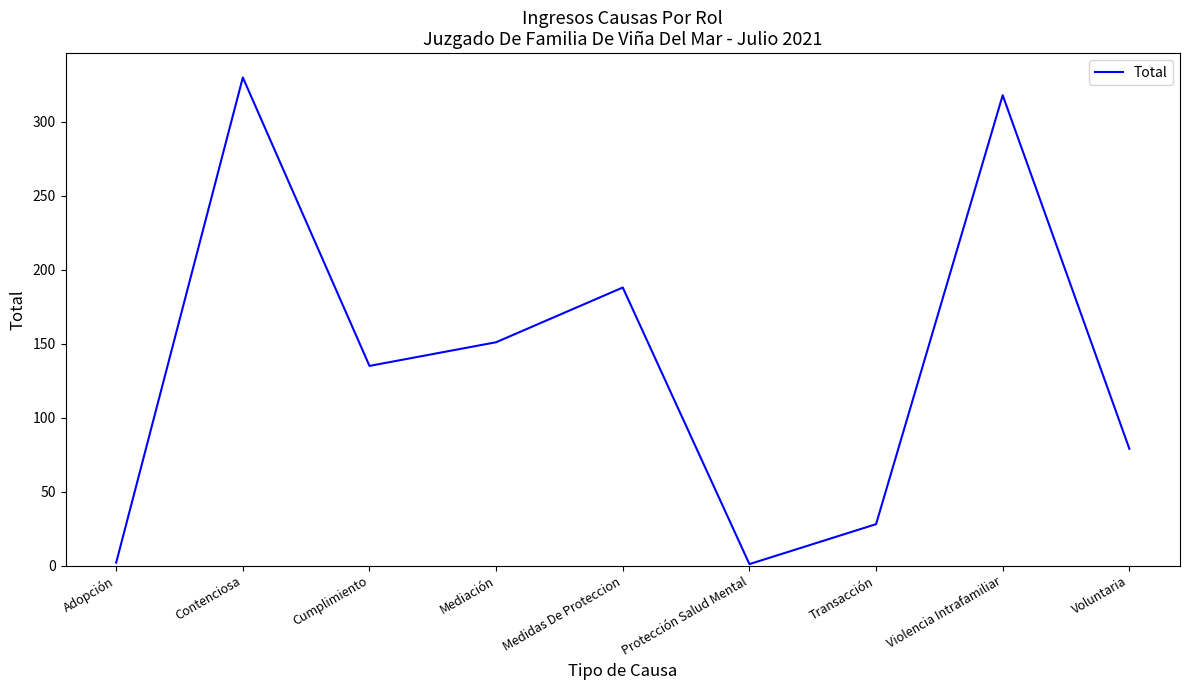

What is the sum of all values?

1232